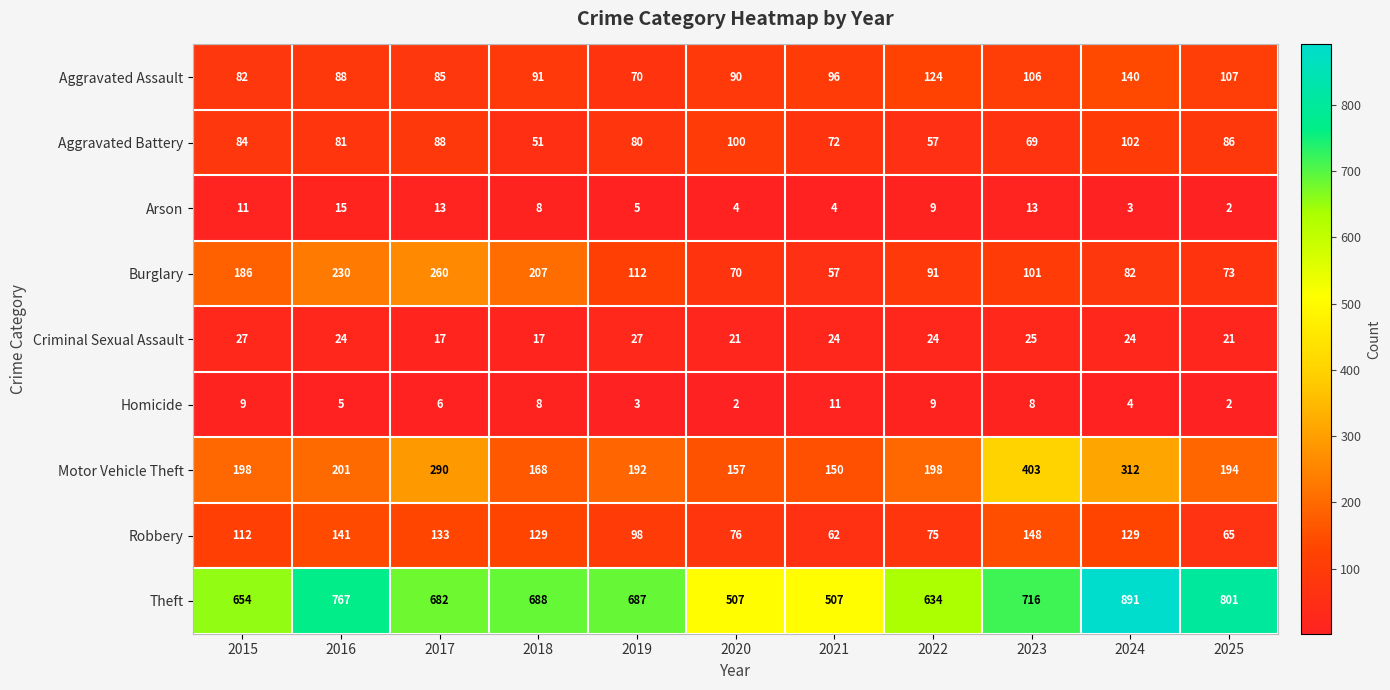

Where does the Theft series first go above 687?

2016